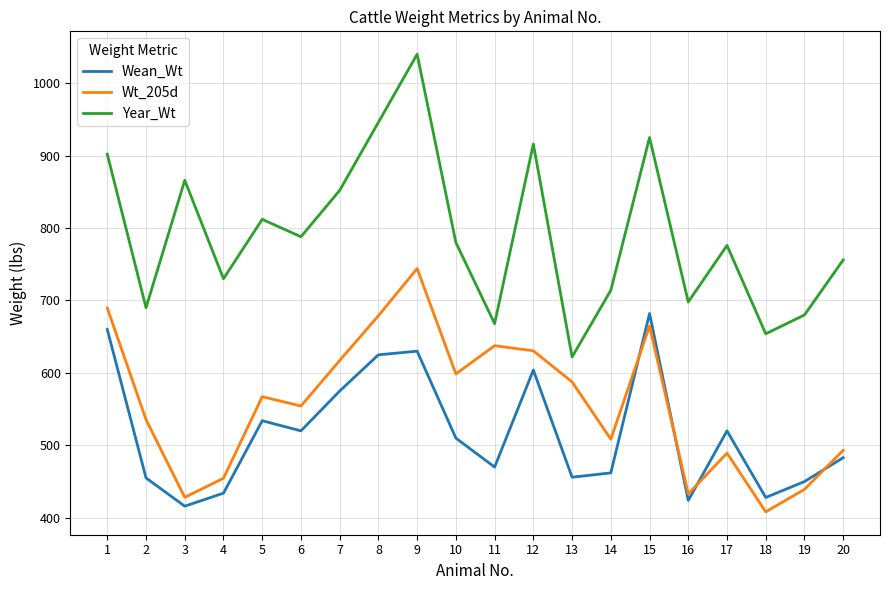

Which series changed the most between 9 and 14?

Year_Wt